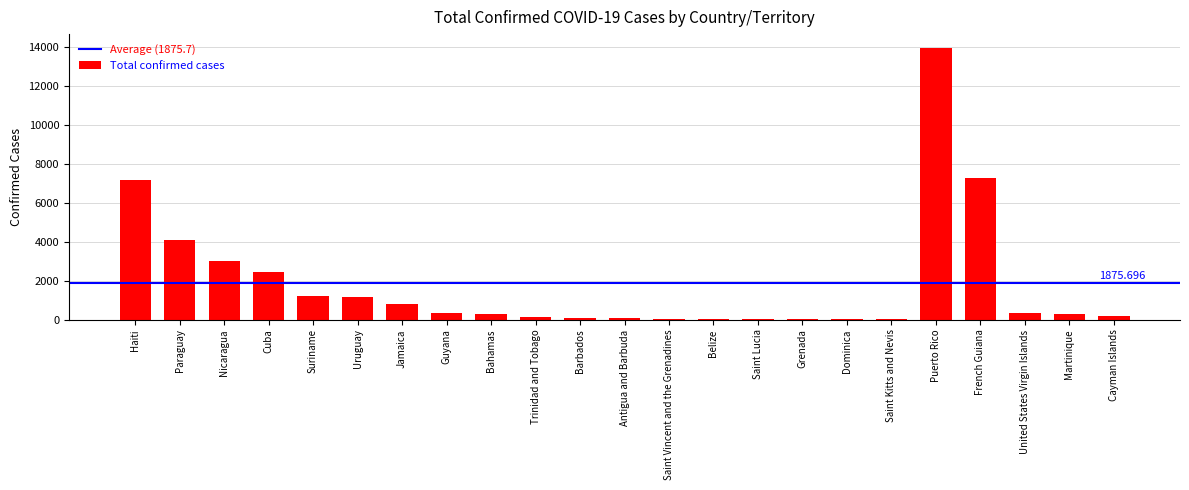

What is the sum of all values?

43141